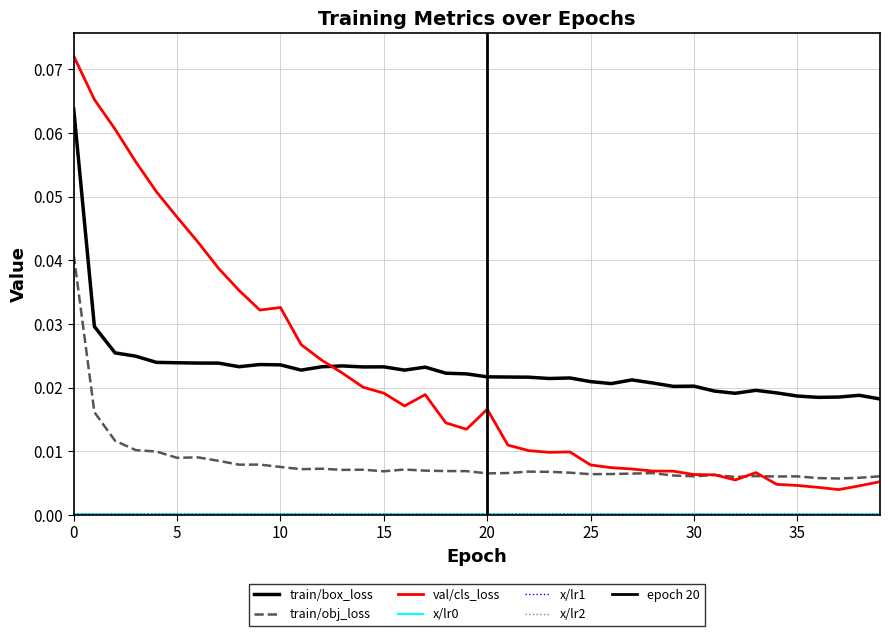

How many lines are shown in the chart?

6